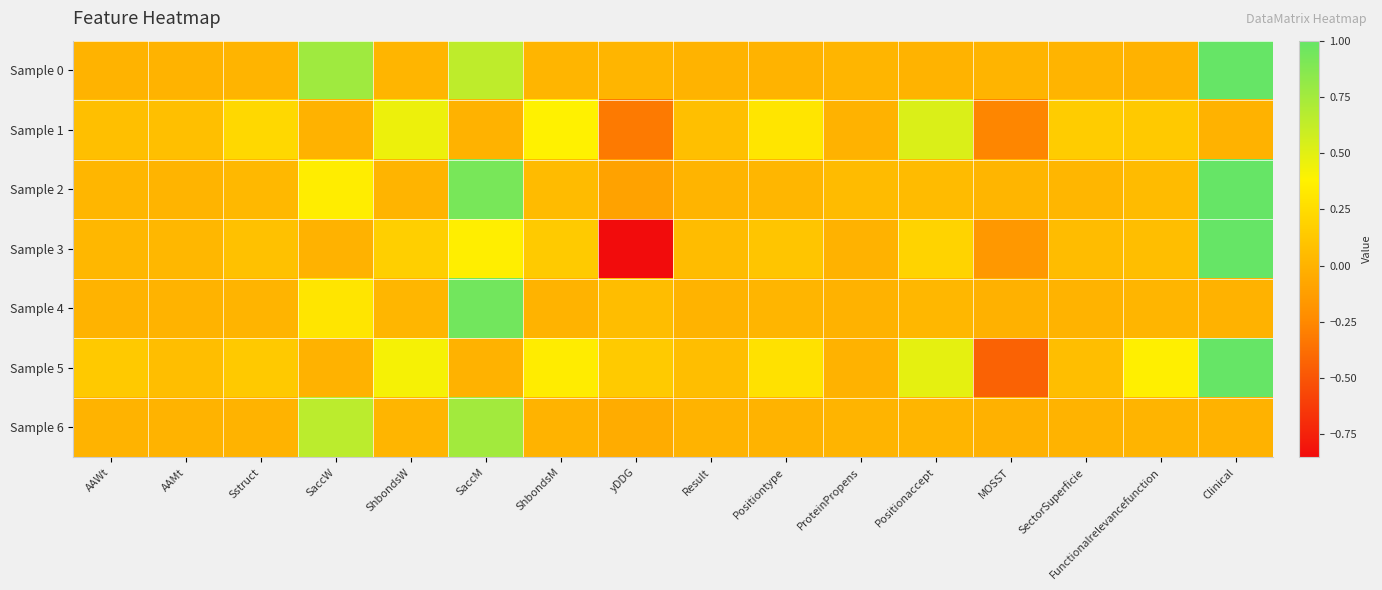

Reading left to right, transcribe all the data shown in this chart.

Sample 0: AAWt=0.0	AAMt=0.0	Sstruct=0.0	SaccW=0.8	ShbondsW=0.0	SaccM=0.6	ShbondsM=0.0	yDDG=0.0	Result=0.0	Positiontype=0.0	ProteinPropens=0.0	Positionaccept=0.0	MOSST=0.0	SectorSuperficie=0.0	Functionalrelevancefunction=0.0	Clinical=1.0
Sample 1: AAWt=0.1	AAMt=0.1	Sstruct=0.2	SaccW=0.0	ShbondsW=0.5	SaccM=0.0	ShbondsM=0.4	yDDG=-0.3	Result=0.1	Positiontype=0.3	ProteinPropens=0.0	Positionaccept=0.5	MOSST=-0.3	SectorSuperficie=0.2	Functionalrelevancefunction=0.1	Clinical=0.0
Sample 2: AAWt=0.0	AAMt=0.0	Sstruct=0.0	SaccW=0.4	ShbondsW=0.0	SaccM=0.9	ShbondsM=0.1	yDDG=-0.1	Result=0.0	Positiontype=0.0	ProteinPropens=0.1	Positionaccept=0.1	MOSST=0.0	SectorSuperficie=0.0	Functionalrelevancefunction=0.1	Clinical=1.0
Sample 3: AAWt=0.0	AAMt=0.0	Sstruct=0.1	SaccW=0.0	ShbondsW=0.2	SaccM=0.4	ShbondsM=0.1	yDDG=-0.9	Result=0.1	Positiontype=0.1	ProteinPropens=0.0	Positionaccept=0.2	MOSST=-0.2	SectorSuperficie=0.1	Functionalrelevancefunction=0.1	Clinical=1.0
Sample 4: AAWt=0.0	AAMt=0.0	Sstruct=0.0	SaccW=0.3	ShbondsW=0.0	SaccM=0.9	ShbondsM=0.0	yDDG=0.1	Result=0.0	Positiontype=0.0	ProteinPropens=0.0	Positionaccept=0.0	MOSST=-0.0	SectorSuperficie=0.0	Functionalrelevancefunction=0.0	Clinical=0.0
Sample 5: AAWt=0.1	AAMt=0.1	Sstruct=0.1	SaccW=0.0	ShbondsW=0.4	SaccM=0.0	ShbondsM=0.3	yDDG=0.1	Result=0.1	Positiontype=0.3	ProteinPropens=0.0	Positionaccept=0.5	MOSST=-0.4	SectorSuperficie=0.1	Functionalrelevancefunction=0.4	Clinical=1.0
Sample 6: AAWt=0.0	AAMt=0.0	Sstruct=0.0	SaccW=0.7	ShbondsW=0.0	SaccM=0.8	ShbondsM=0.0	yDDG=-0.0	Result=0.0	Positiontype=0.0	ProteinPropens=0.0	Positionaccept=0.0	MOSST=-0.0	SectorSuperficie=0.0	Functionalrelevancefunction=0.0	Clinical=0.0